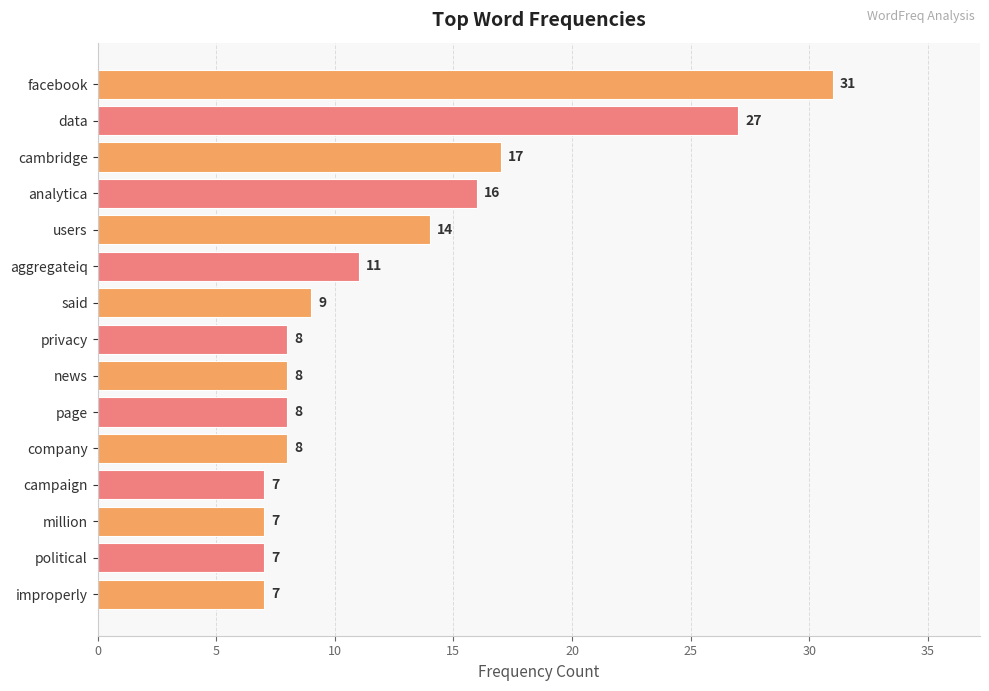

The chart shows a value of 3 at news. True or false?

False